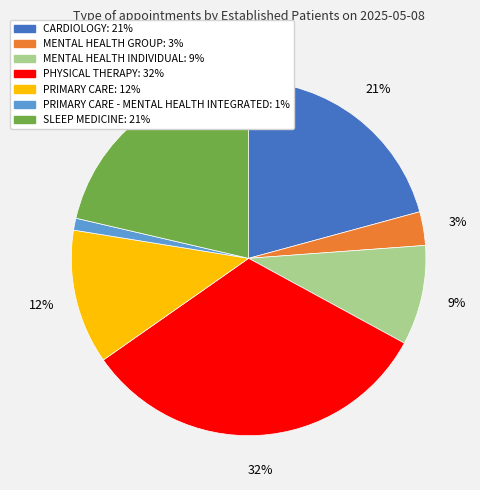

Does any single category account for the majority?

No